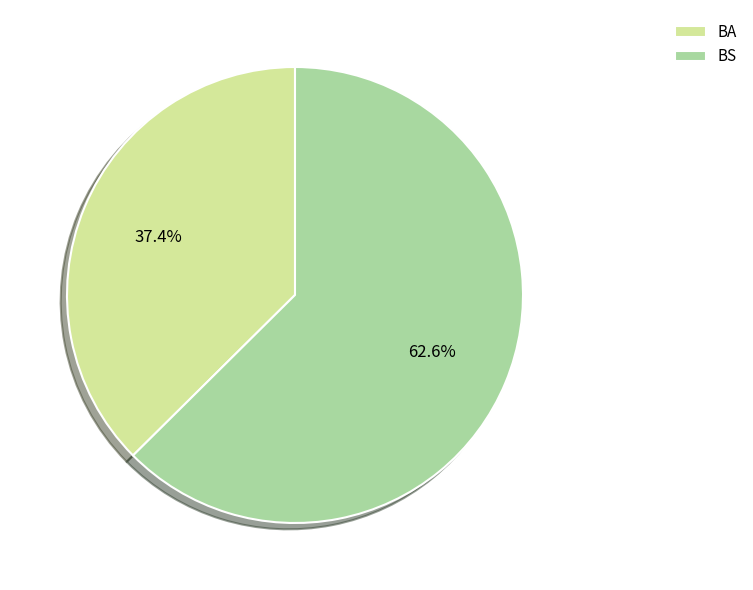

To the nearest percent, what portion does BA represent?

37%